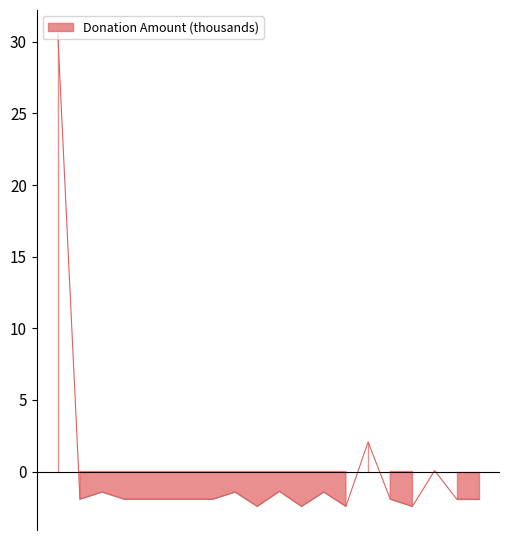

What is the label of the 19th point from the left?

3/10/2019